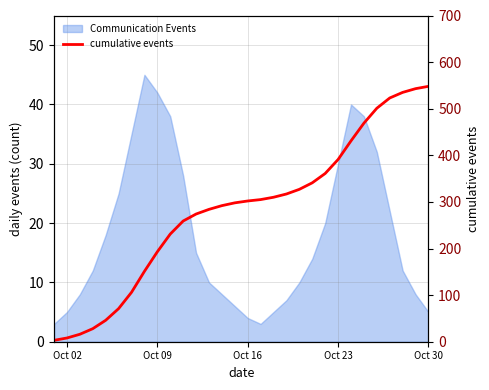

Does the chart display data point markers on the line(s)?

No